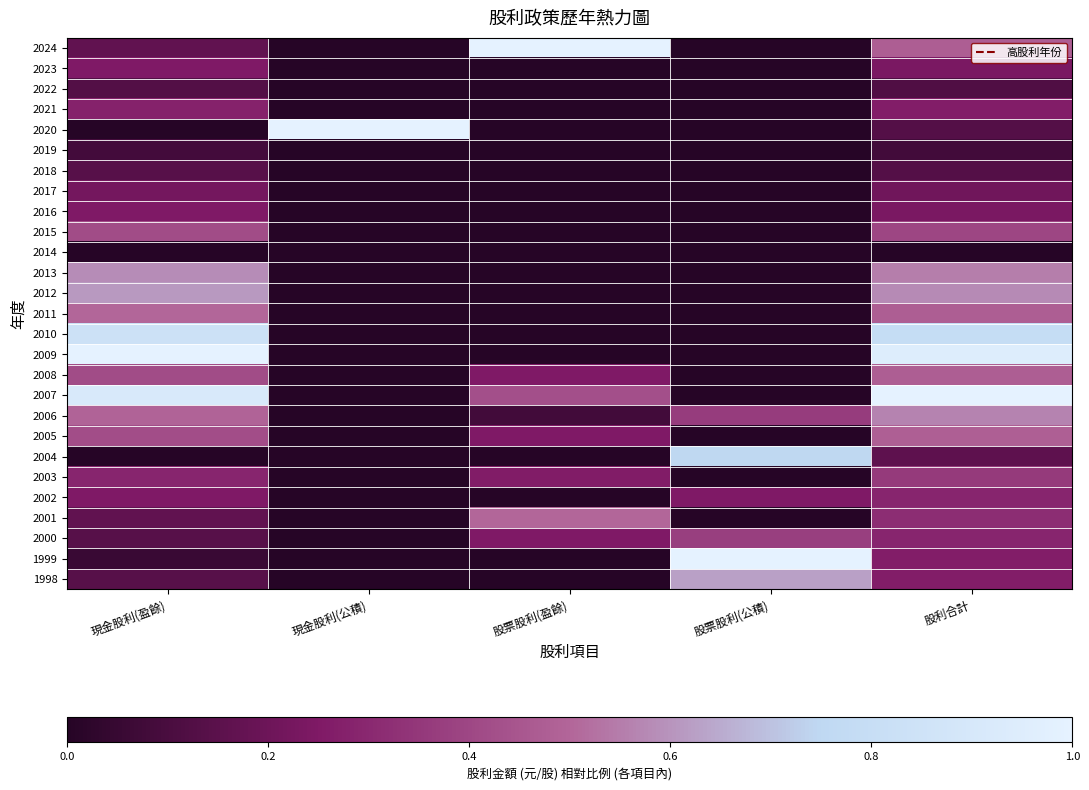

What is the total value across all series at 現金股利(公積)?

1.0